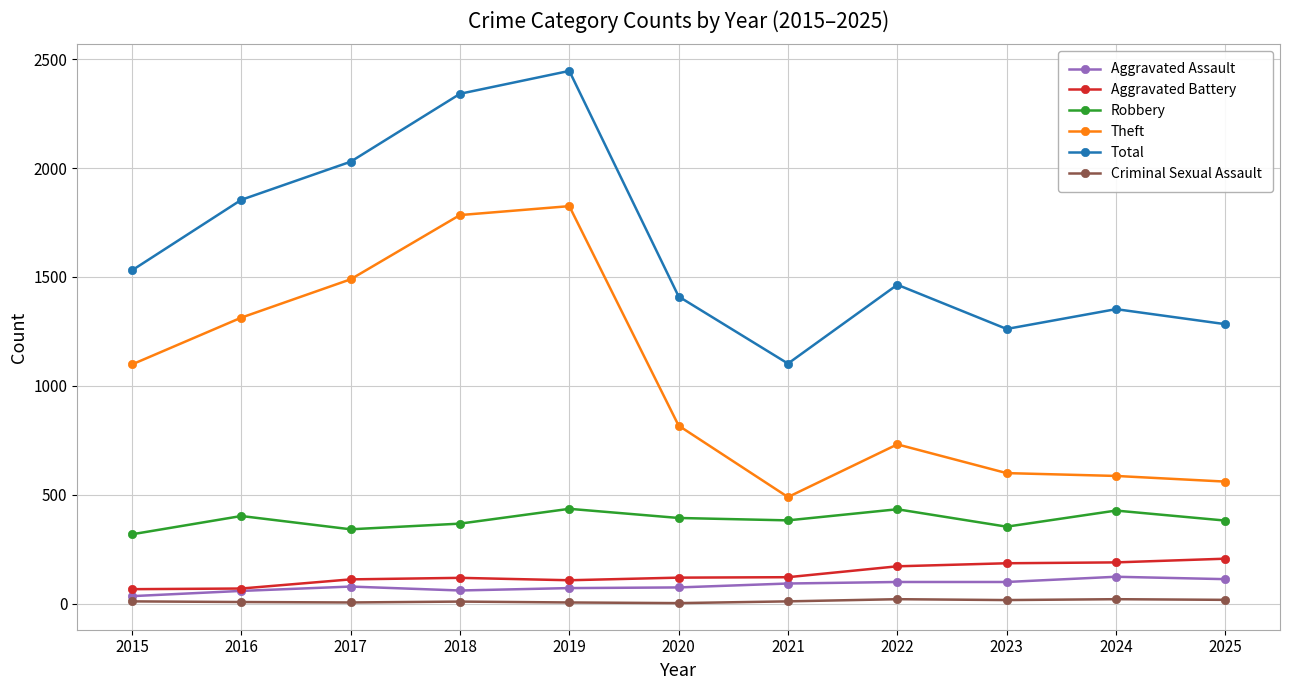

What is the difference between the Criminal Sexual Assault values at 2016 and 2024?

13